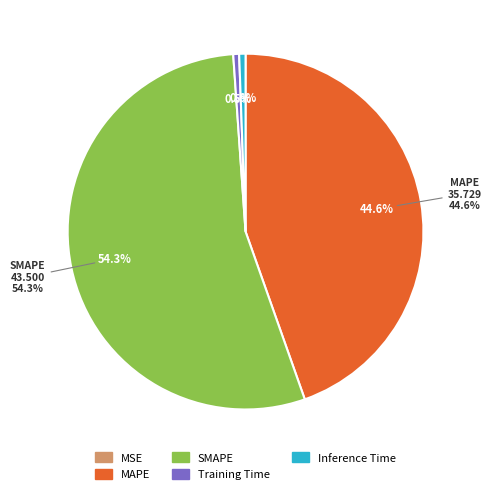

Combined, do Inference Time and MAPE account for over 50%?

No